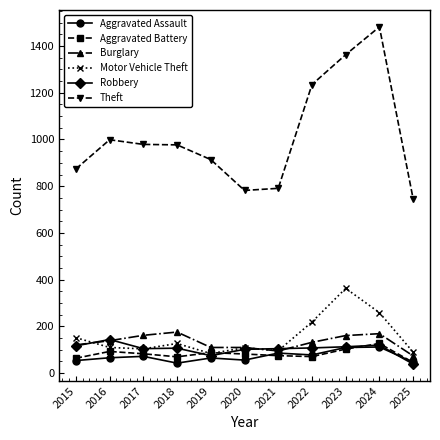

True or false: Aggravated Assault has more than 0 interior local peaks.

True